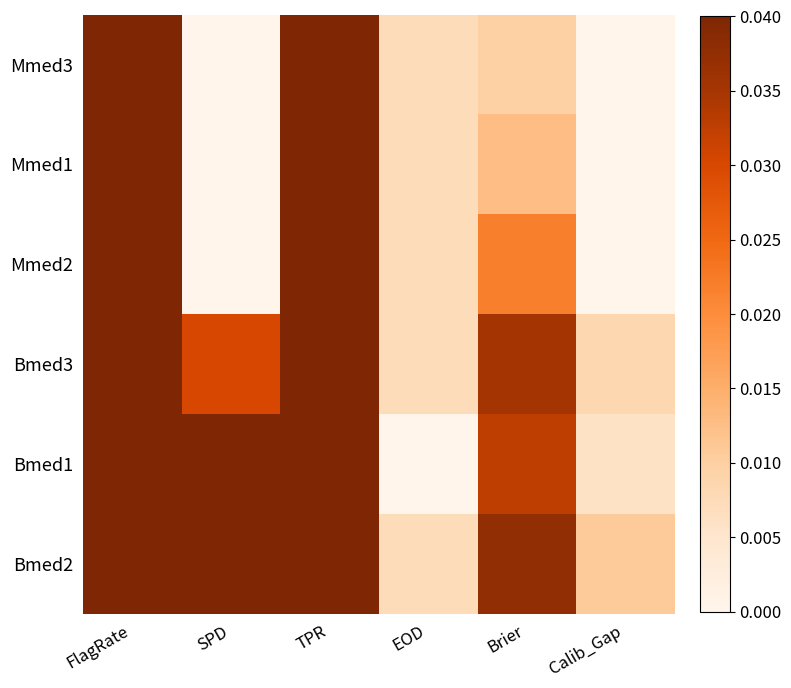

Reading left to right, extract all data points from this chart.

Mmed3: FlagRate=0.2	SPD=-0.3	TPR=1.0	EOD=0.0	Brier=0.0	Calib_Gap=-0.0
Mmed1: FlagRate=0.5	SPD=-0.1	TPR=1.0	EOD=0.0	Brier=0.0	Calib_Gap=-0.0
Mmed2: FlagRate=0.5	SPD=-0.1	TPR=1.0	EOD=0.0	Brier=0.0	Calib_Gap=-0.0
Bmed3: FlagRate=0.6	SPD=0.0	TPR=1.0	EOD=0.0	Brier=0.0	Calib_Gap=0.0
Bmed1: FlagRate=0.6	SPD=0.1	TPR=1.0	EOD=-0.0	Brier=0.0	Calib_Gap=0.0
Bmed2: FlagRate=0.8	SPD=0.2	TPR=1.0	EOD=0.0	Brier=0.0	Calib_Gap=0.0